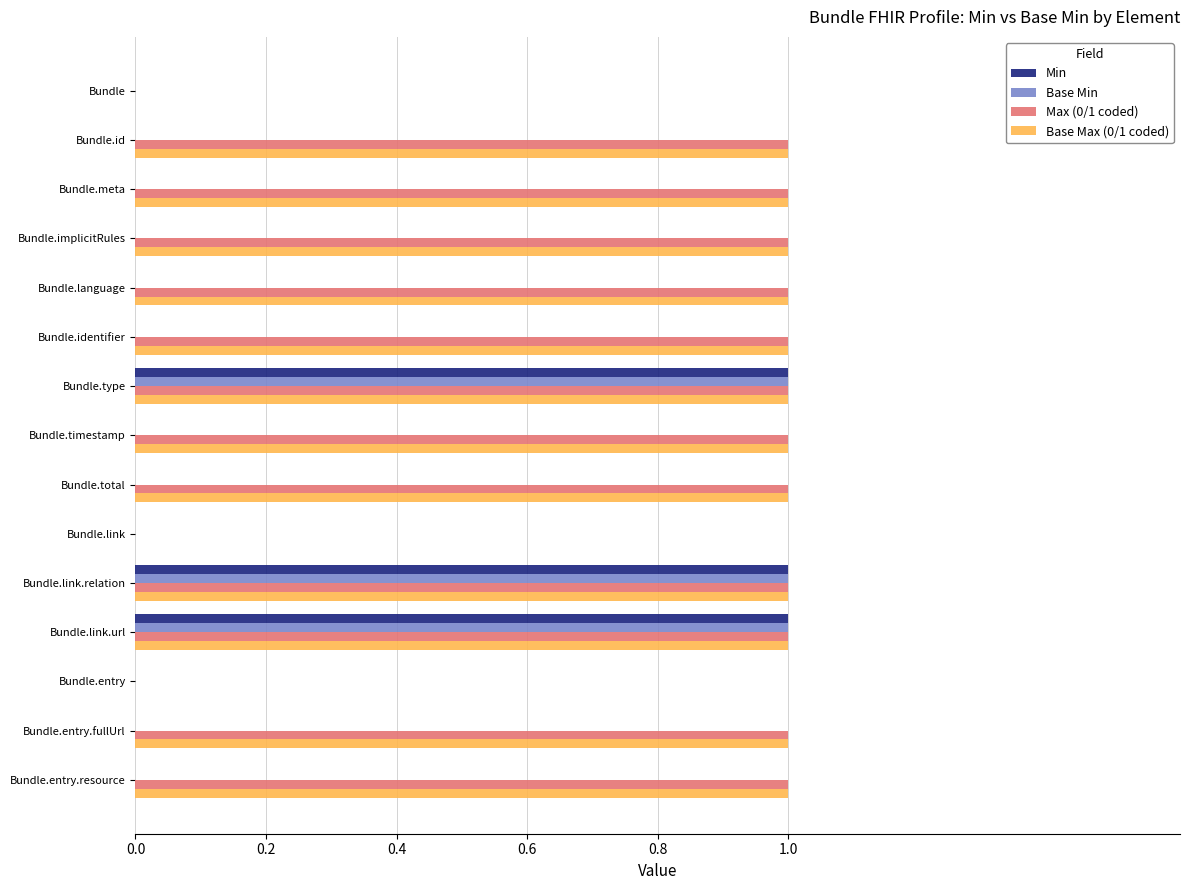

How many series are shown in this chart?

4